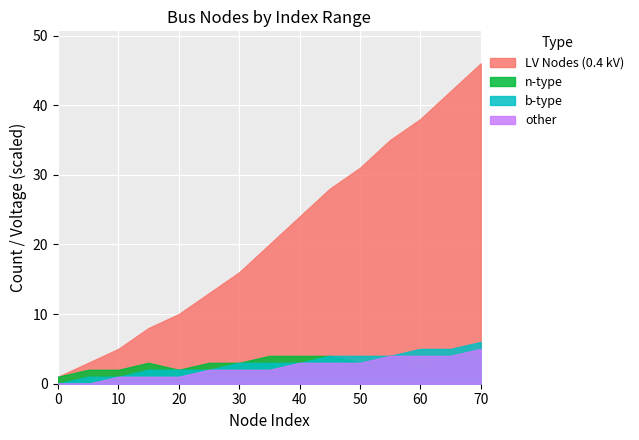

Which series has the widest spread of values?

LV Nodes (0.4 kV)